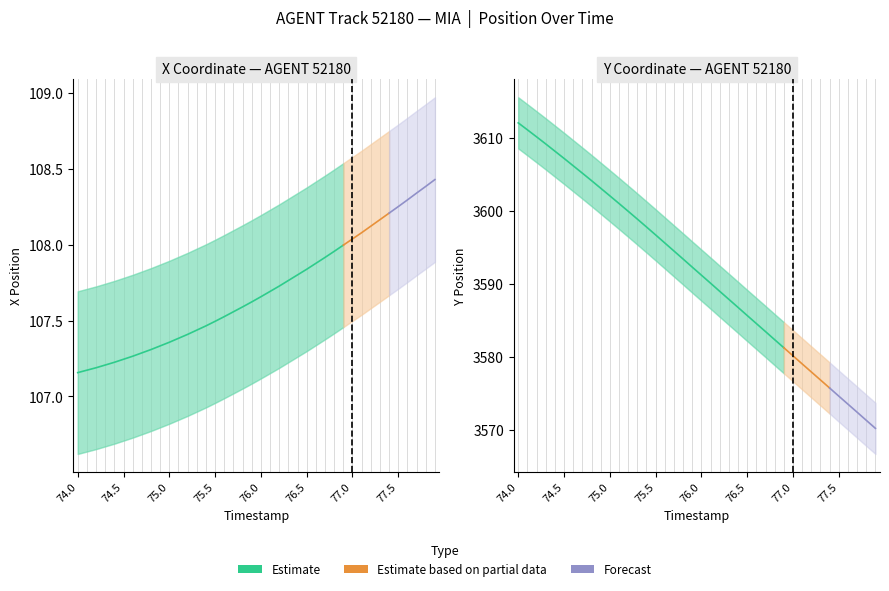

What is the average value of the X series?

107.7